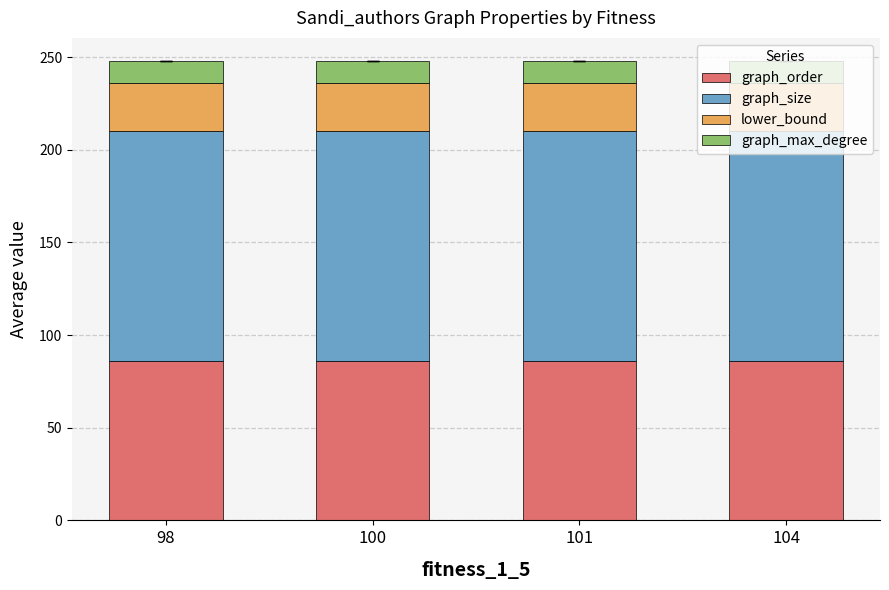

What is the total value across all series at 98?

248